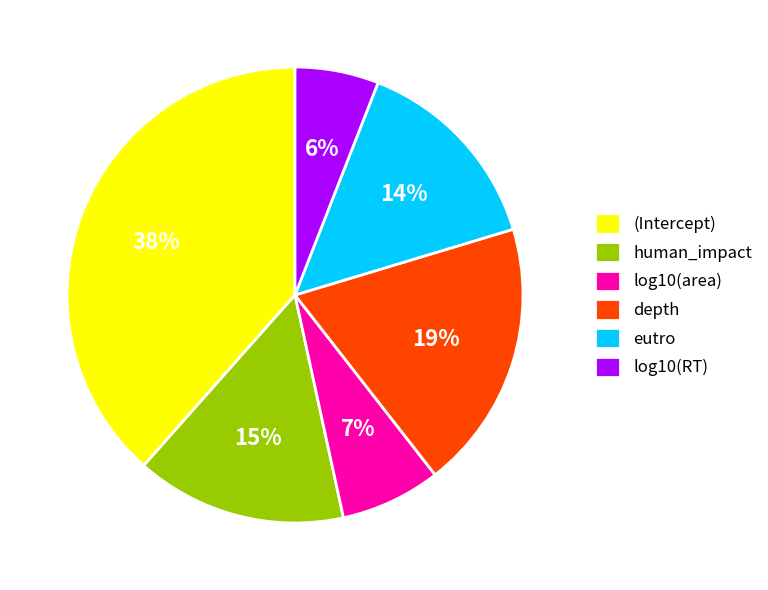

To the nearest percent, what is the difference between the (Intercept) and depth slice percentages?

19%